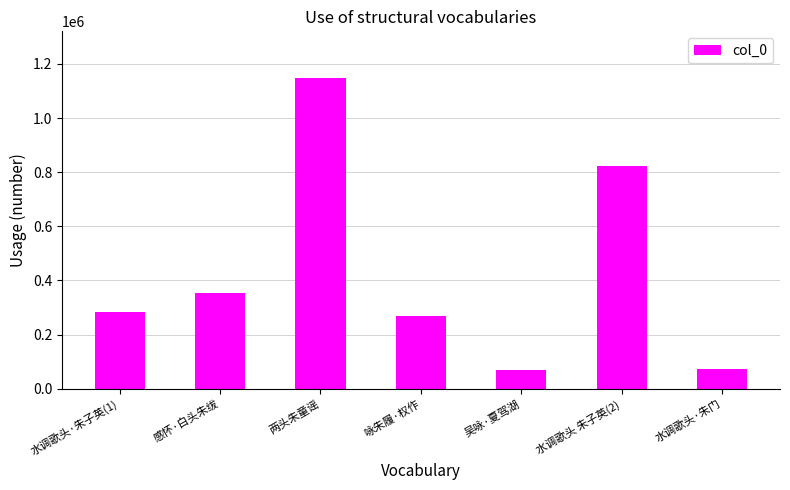

What is the ratio of the value at 感怀·白头朱绂 to the value at 水调歌头·朱子英(1)?

1.2